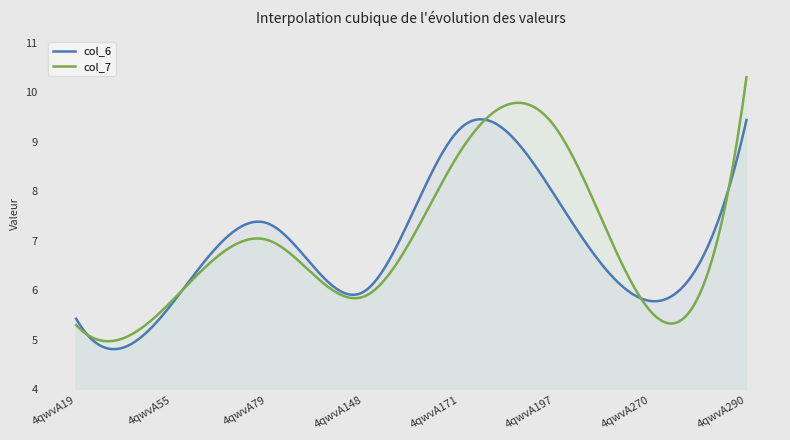

Read the col_7 value at 4qwvA79.

7.0